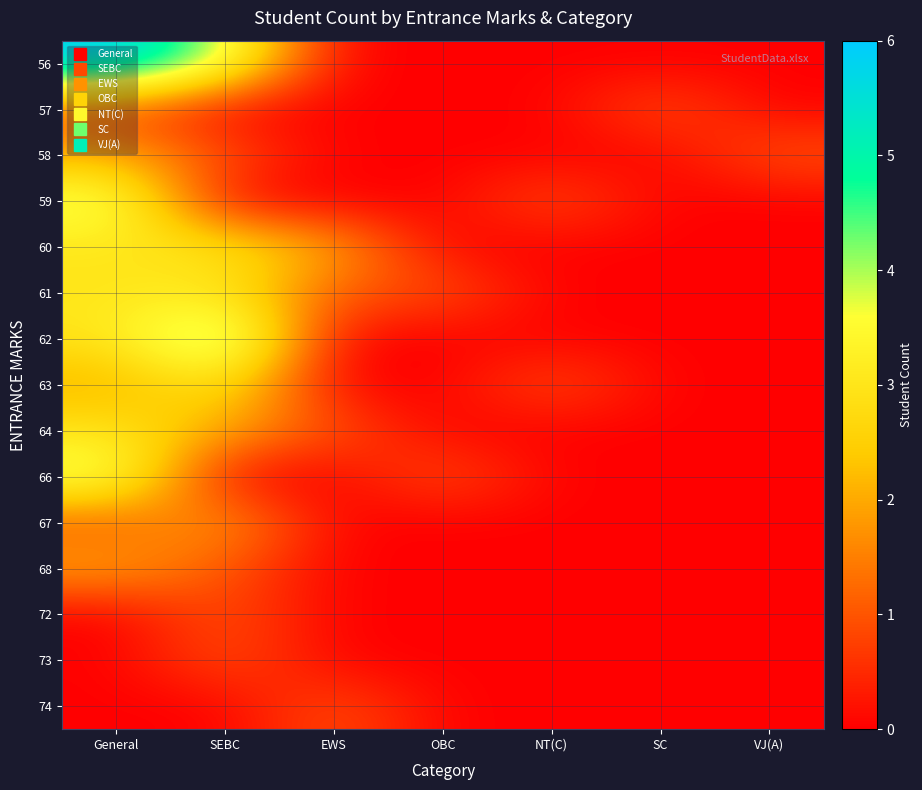

What is the total value across all series at General?

34